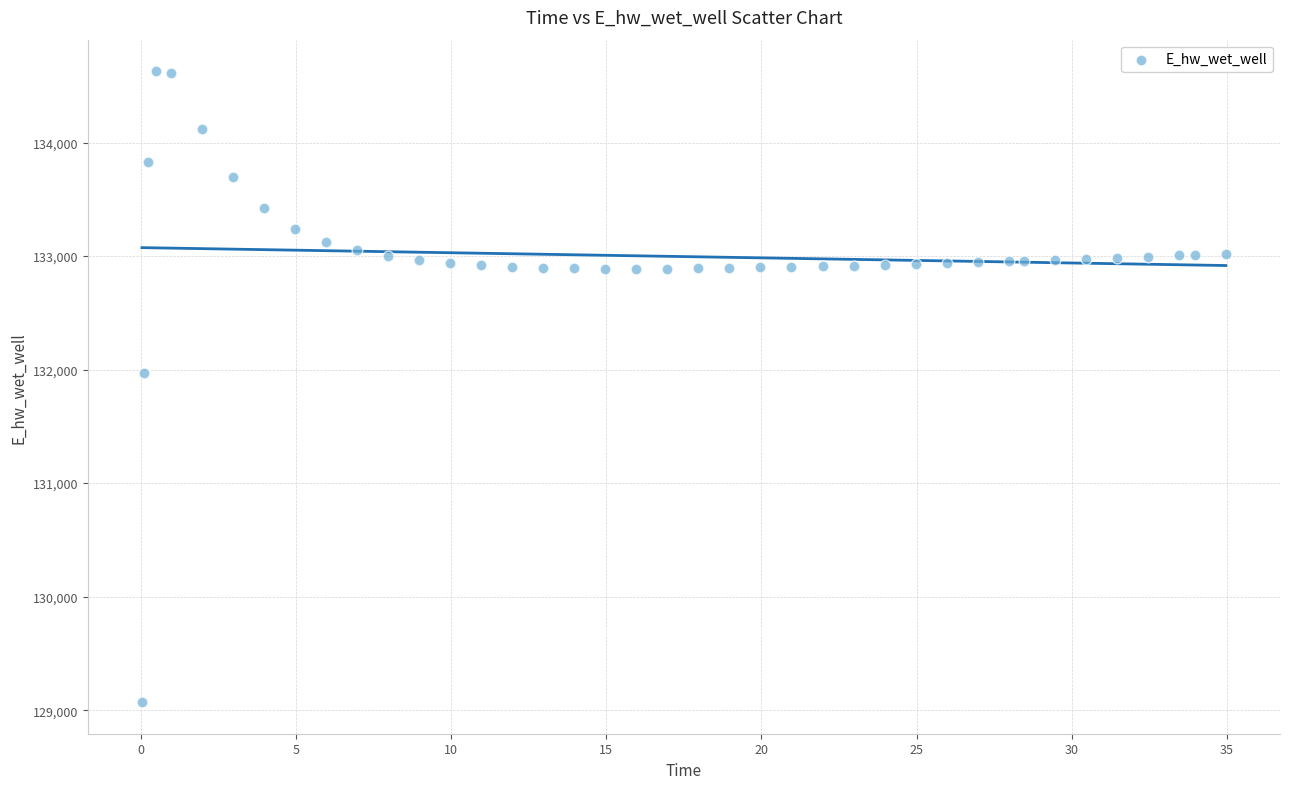

What is the range of X values (max minus min)?

34.9